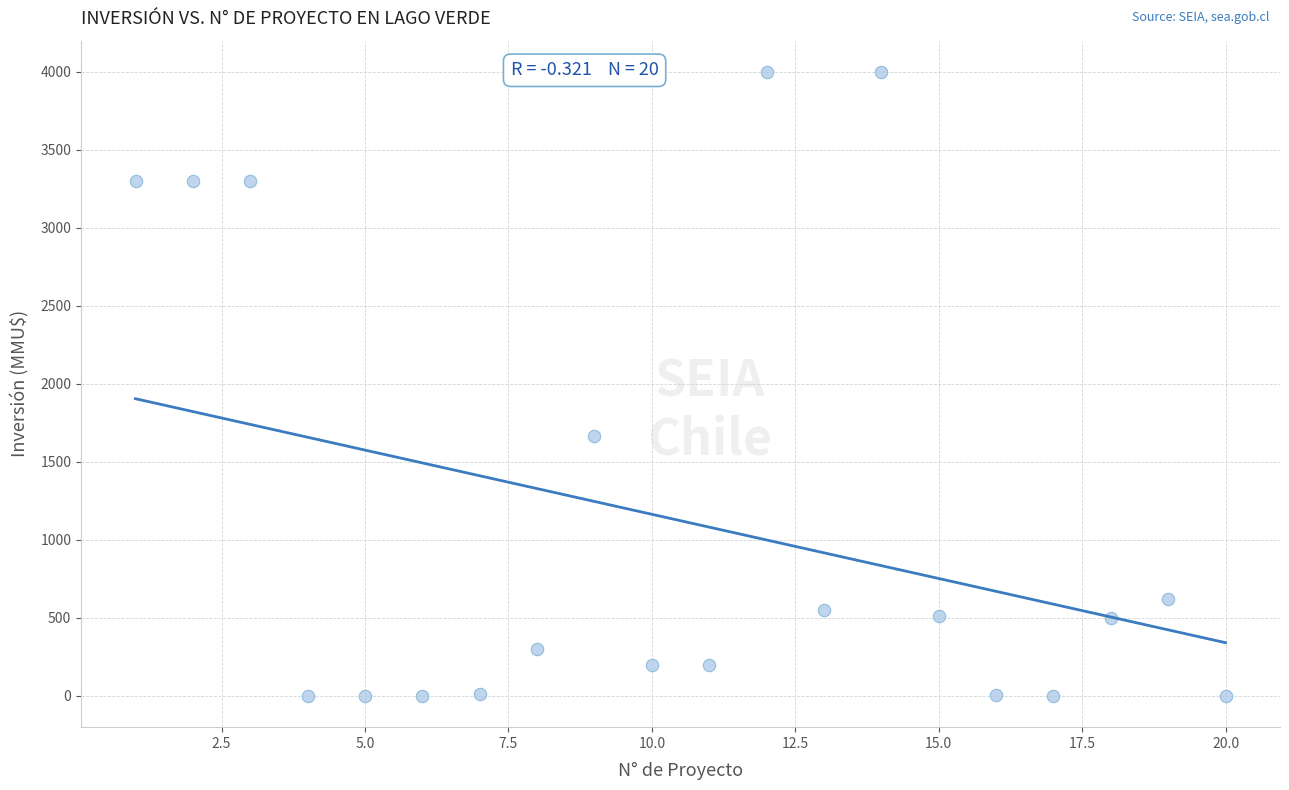

What Y value in the scatter plot is closest to 2000?

1667